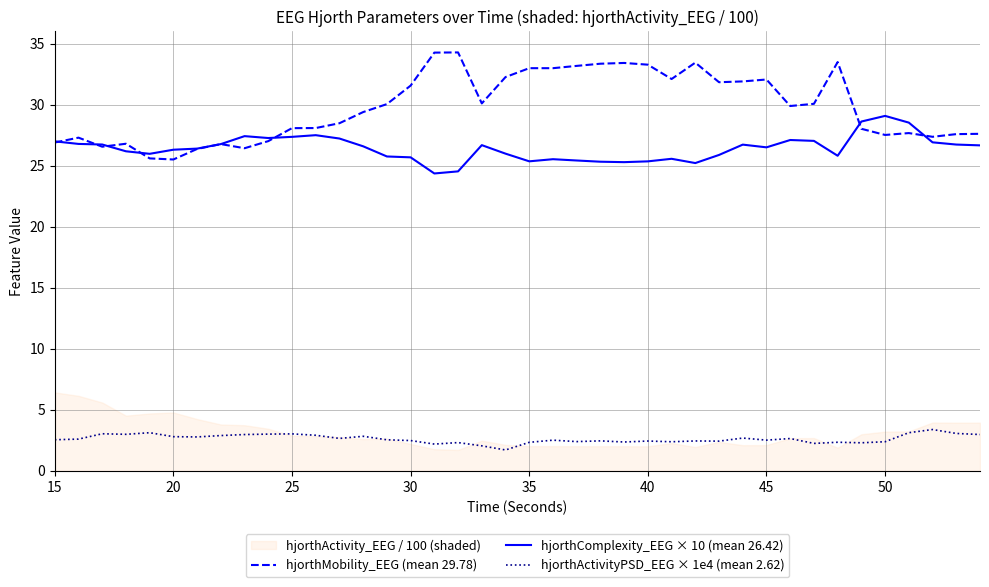

How many values in the hjorthActivityPSD_EEG × 1e4 (mean 2.62) series are below 2?

1